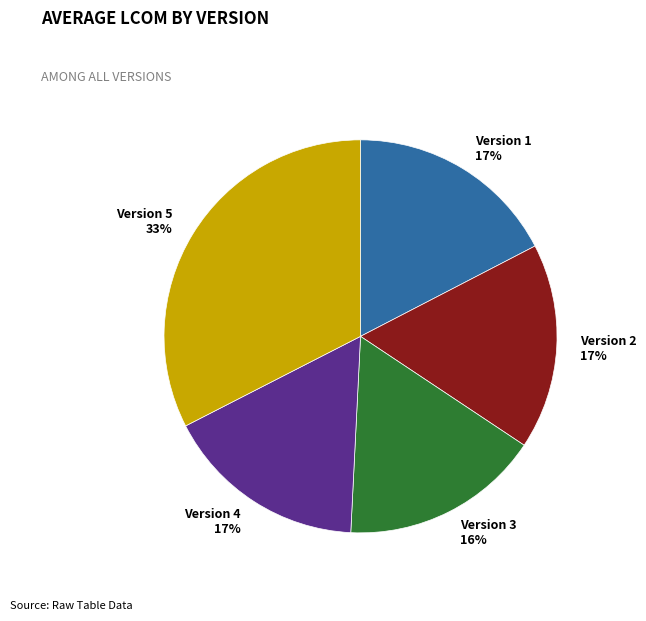

Does any single category account for the majority?

No